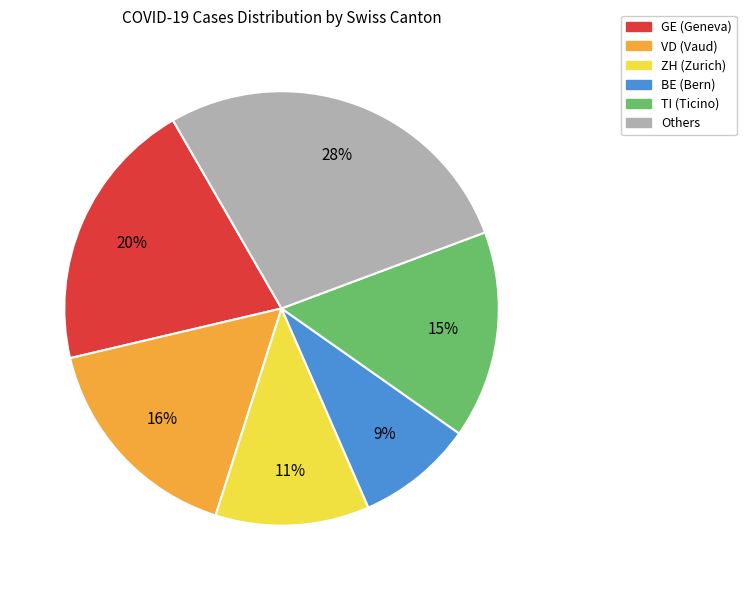

Which has a higher value, ZH (Zurich) or BE (Bern)?

ZH (Zurich)